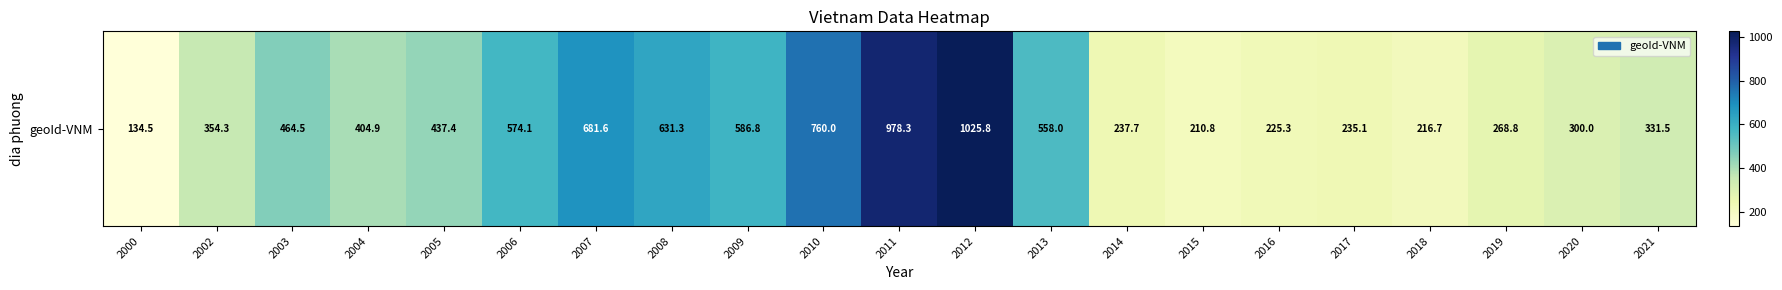

Which label corresponds to the smallest value in the chart?

2000